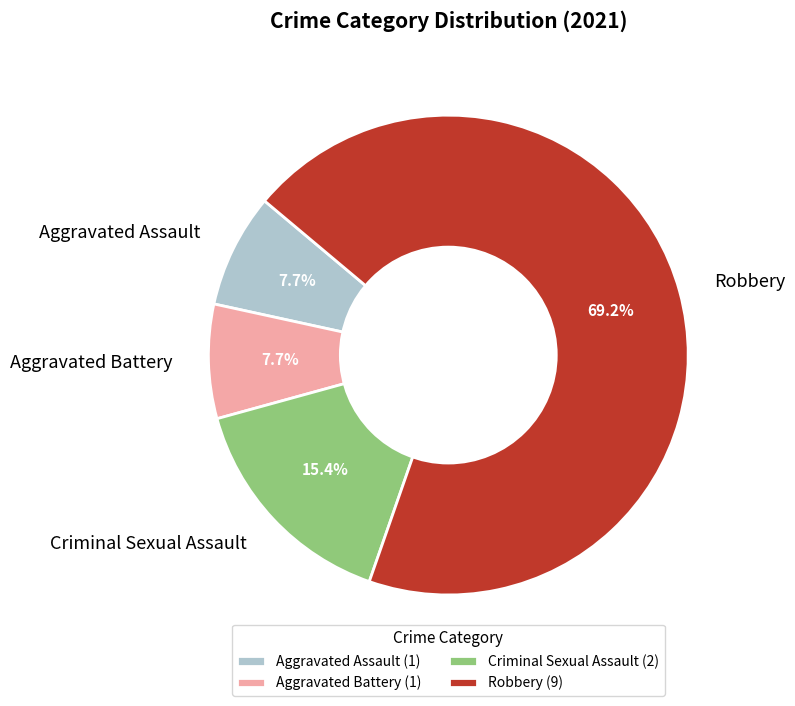

Is it true that Robbery is 69% of the pie?

True